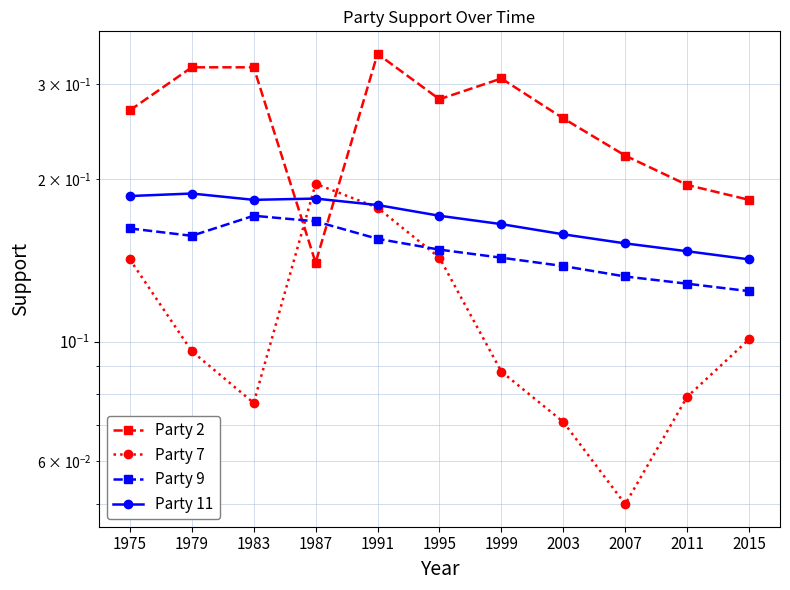

Reading left to right, list all the values displayed in this chart.

Party 2: 1975=0.3	1979=0.3	1983=0.3	1987=0.1	1991=0.3	1995=0.3	1999=0.3	2003=0.3	2007=0.2	2011=0.2	2015=0.2
Party 7: 1975=0.1	1979=0.1	1983=0.1	1987=0.2	1991=0.2	1995=0.1	1999=0.1	2003=0.1	2007=0.1	2011=0.1	2015=0.1
Party 9: 1975=0.2	1979=0.2	1983=0.2	1987=0.2	1991=0.2	1995=0.1	1999=0.1	2003=0.1	2007=0.1	2011=0.1	2015=0.1
Party 11: 1975=0.2	1979=0.2	1983=0.2	1987=0.2	1991=0.2	1995=0.2	1999=0.2	2003=0.2	2007=0.2	2011=0.1	2015=0.1